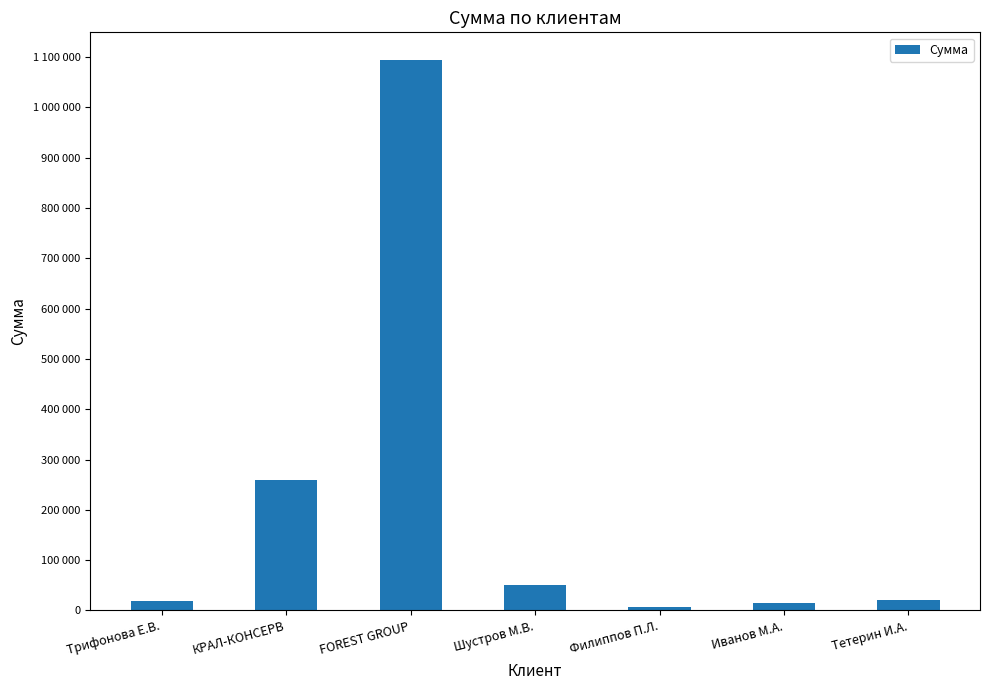

Rank the categories by value from lowest to highest.

Филиппов П.Л., Иванов М.А., Трифонова Е.В., Тетерин И.А., Шустров М.В., КРАЛ-КОНСЕРВ, FOREST GROUP